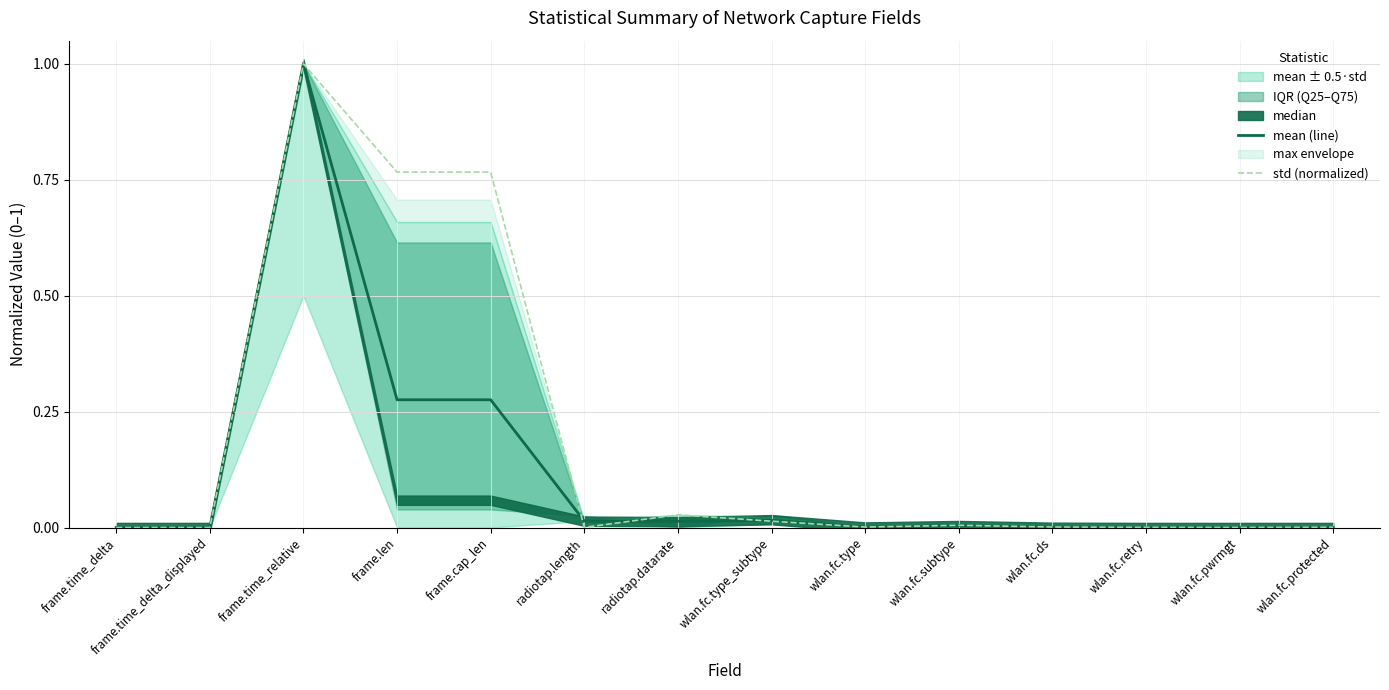

True or false: std (normalized) has more than 2 interior local peaks.

True